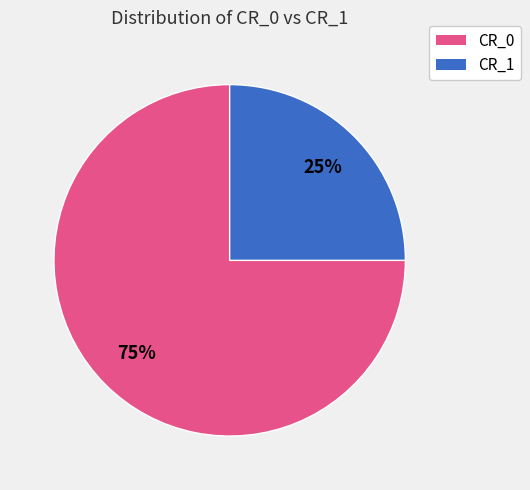

Does any single category account for the majority?

Yes